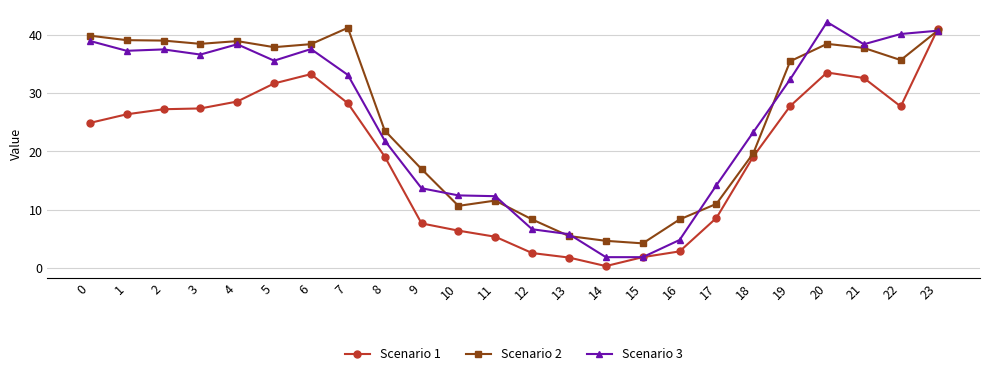

What is the maximum value for Scenario 2?

41.2